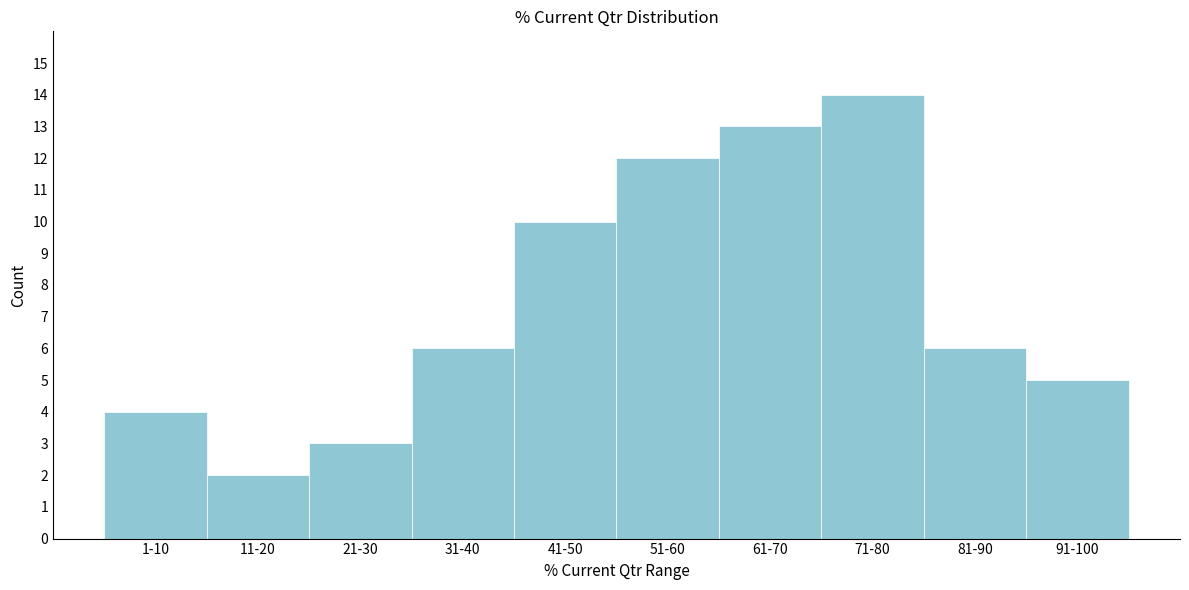

Reading left to right, transcribe all the data shown in this chart.

4	2	3	6	10	12	13	14	6	5